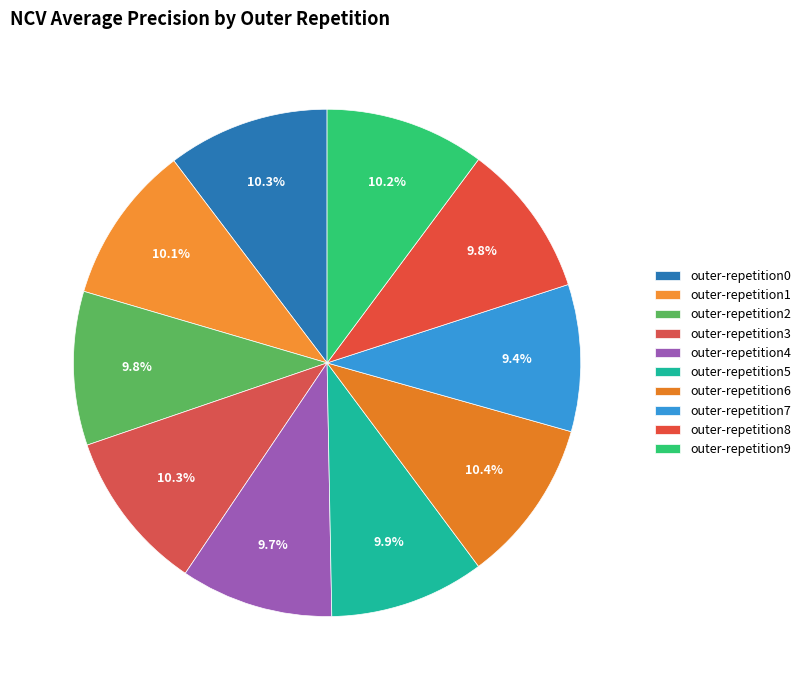

Which has a higher value, outer-repetition1 or outer-repetition9?

outer-repetition9